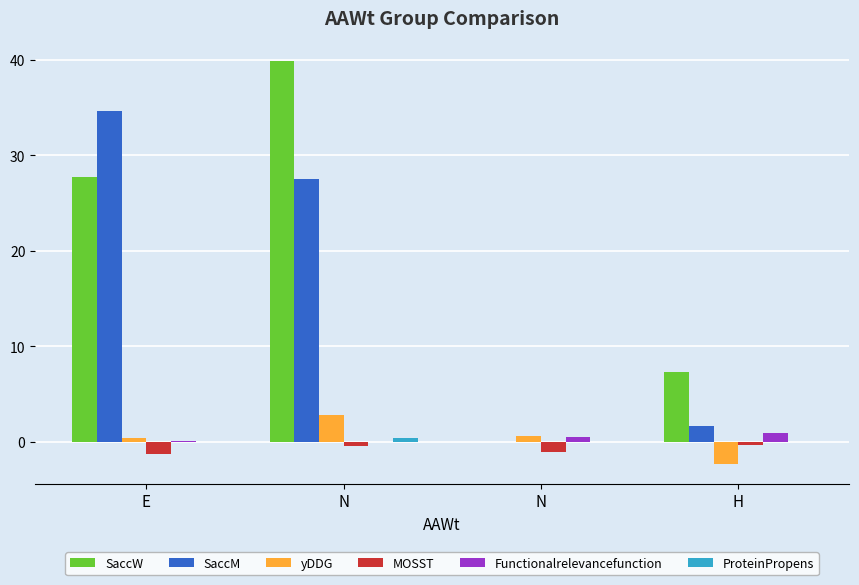

Reading right to left, extract all data points from this chart.

SaccW: H=7.3	N=0.0	N=39.9	E=27.7
SaccM: H=1.7	N=0.0	N=27.5	E=34.7
yDDG: H=-2.3	N=0.6	N=2.8	E=0.4
MOSST: H=-0.3	N=-1.1	N=-0.4	E=-1.3
Functionalrelevancefunction: H=0.9	N=0.5	N=0.0	E=0.1
ProteinPropens: H=0.0	N=0.0	N=0.4	E=0.0